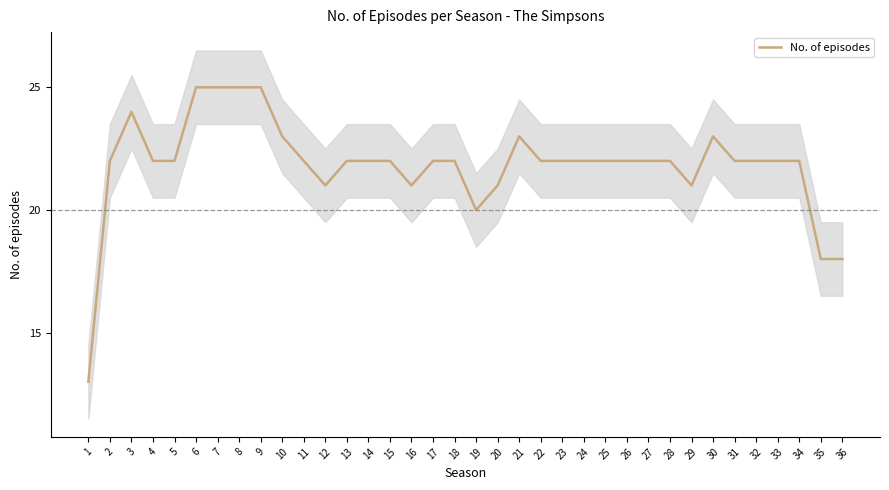

True or false: there are more than 0 points higher than both neighbors.

True